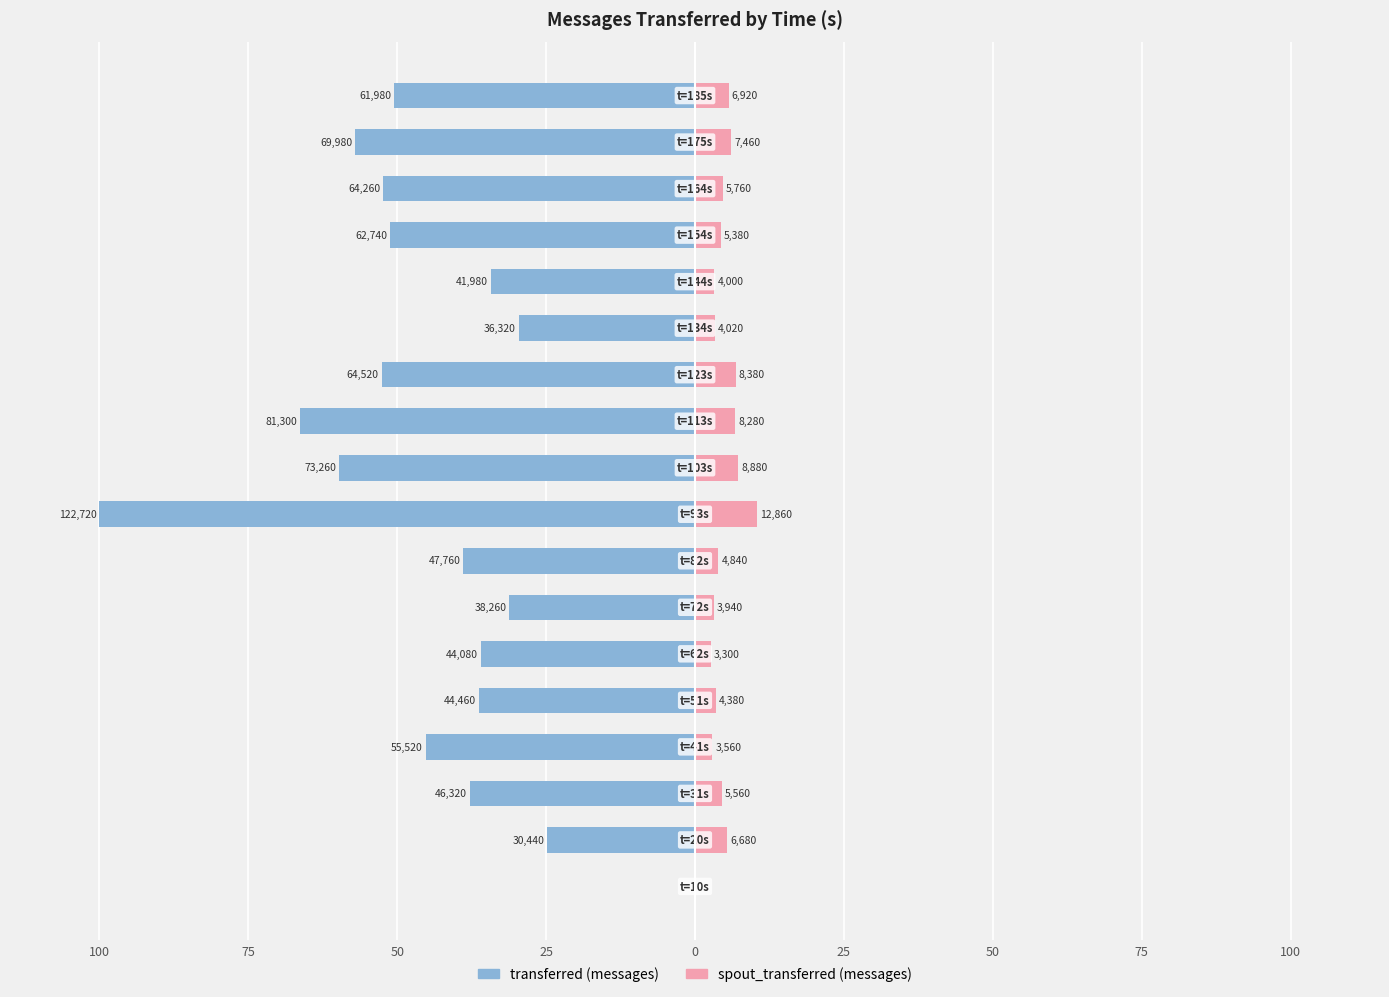

How many bars are there in each group?

2